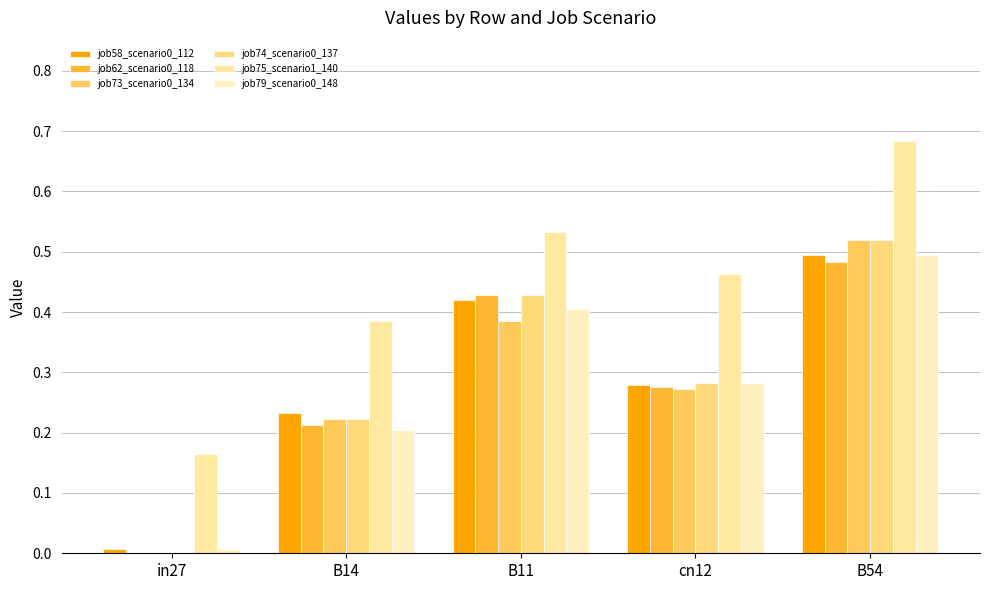

What is the difference between the job58_scenario0_112 values at B11 and B14?

0.2